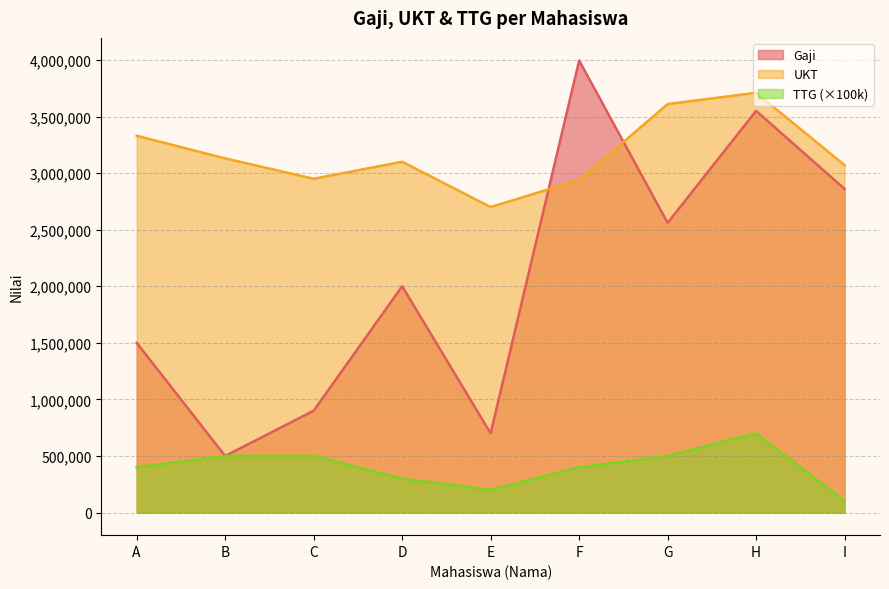

The UKT series shows 4191976 at D. True or false?

False